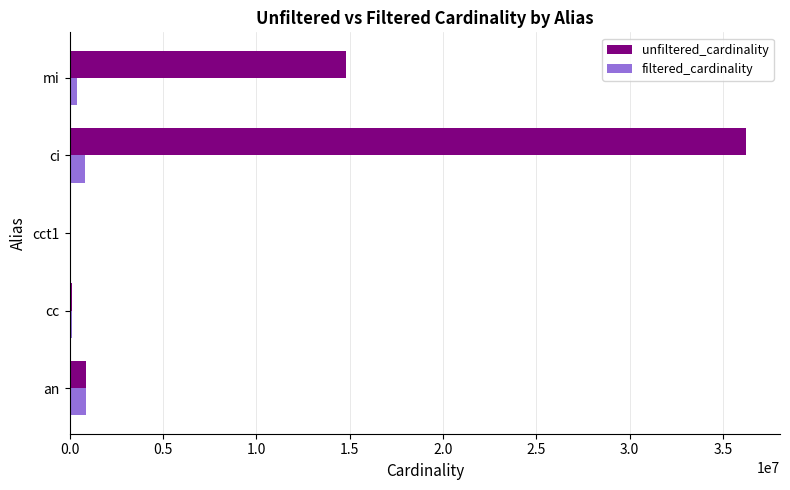

True or false: unfiltered_cardinality has a value of 901343 at an.

True